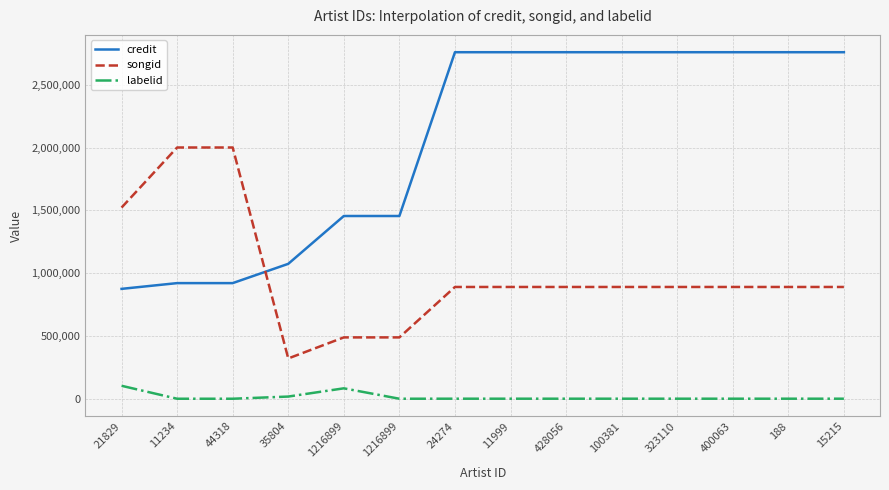

At which label is credit closest to 1817726?

1216899